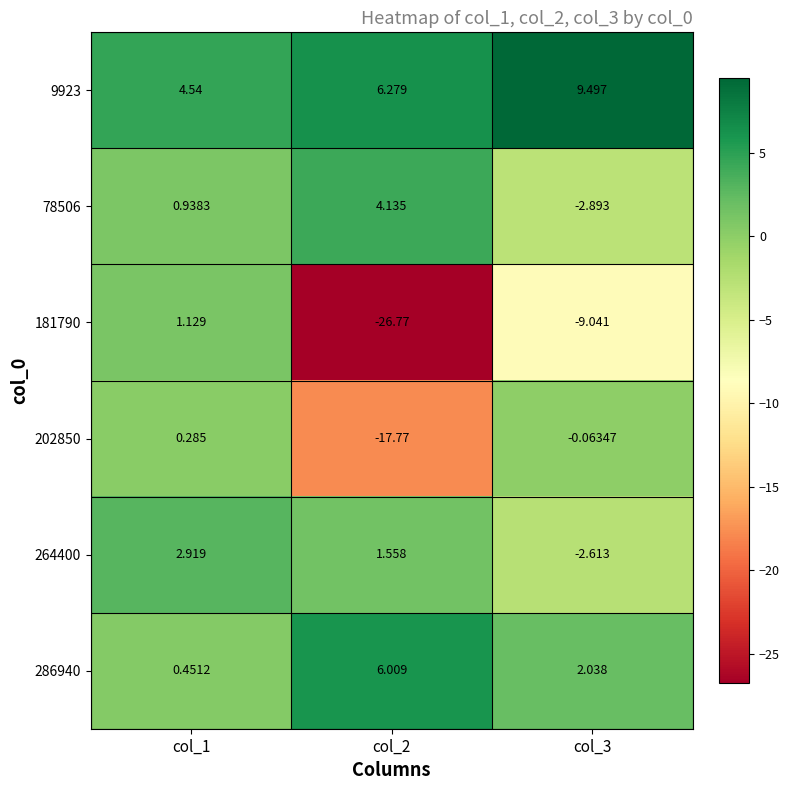

Between col_1 and col_2, which series saw the biggest shift?

181790